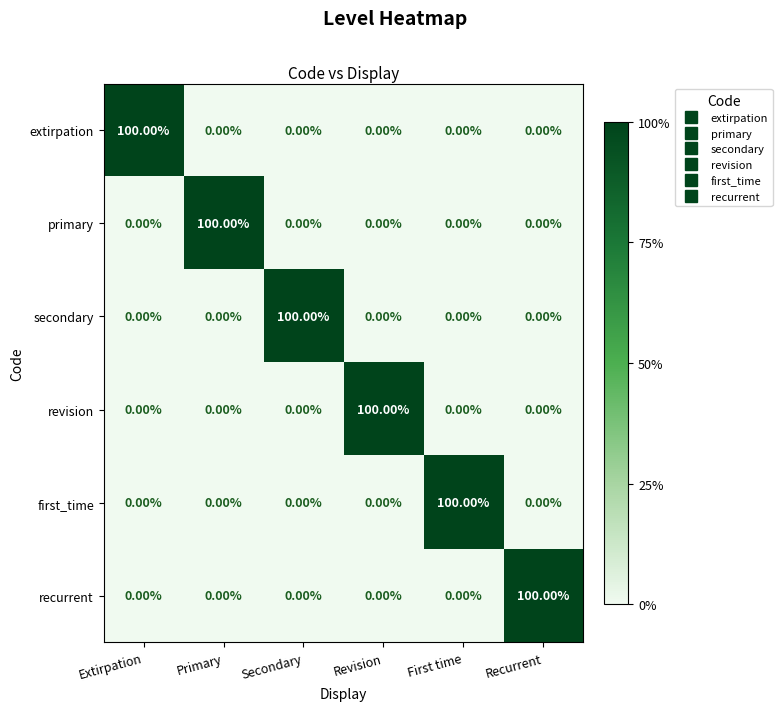

What is the spread (max minus min) of values at Extirpation?

100